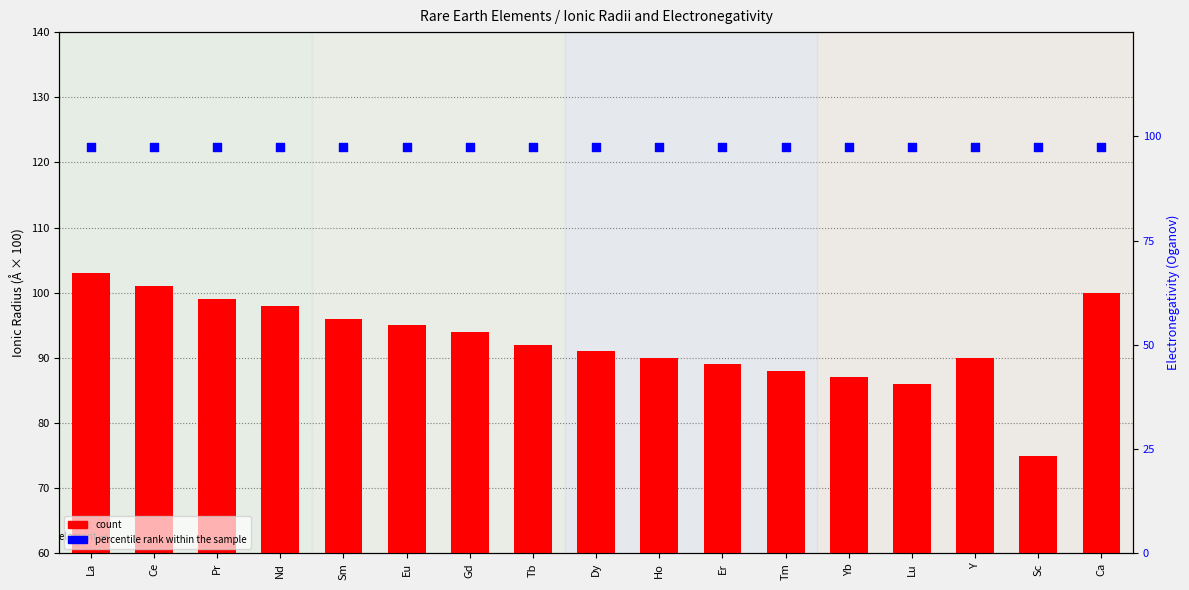

At how many categories does at least one series exceed 62?

17